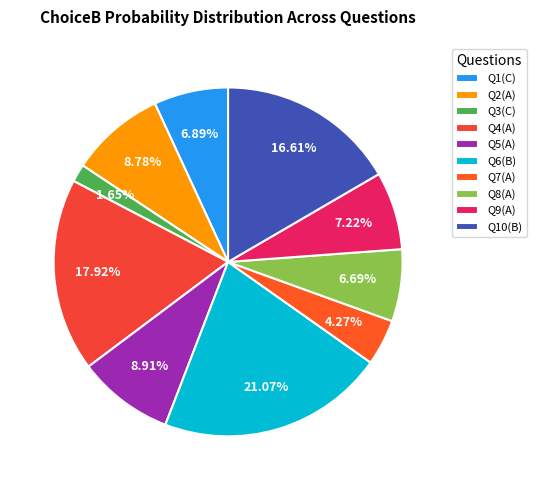

How many segments does this pie chart have?

10